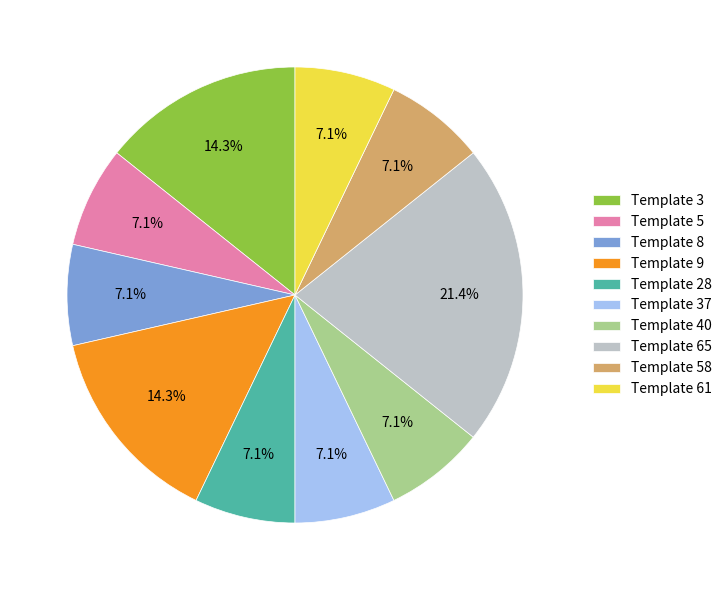

How many segments does this pie chart have?

10